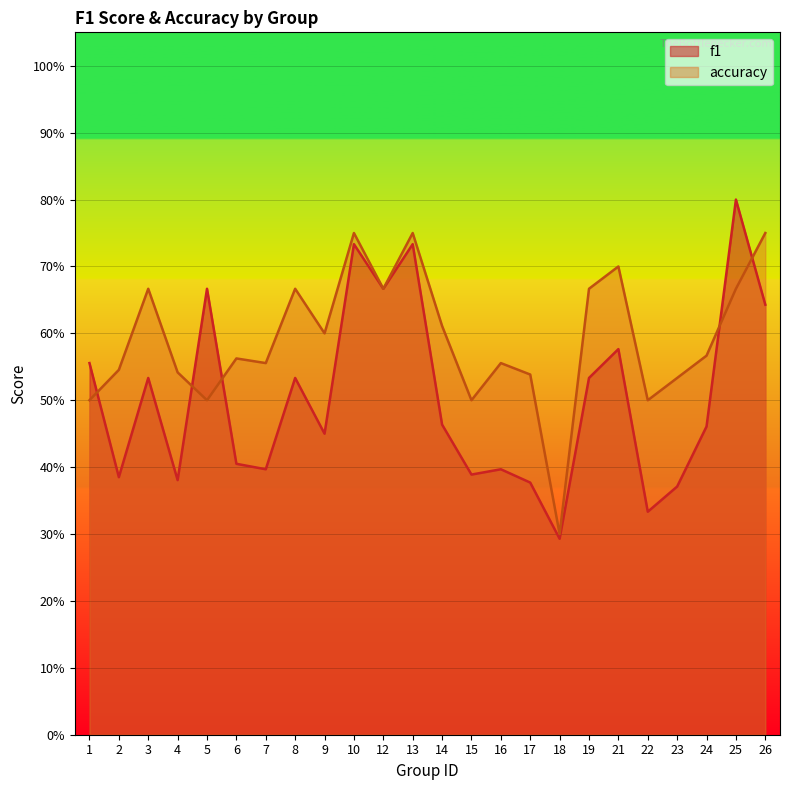

Where is the first local minimum for f1?

2